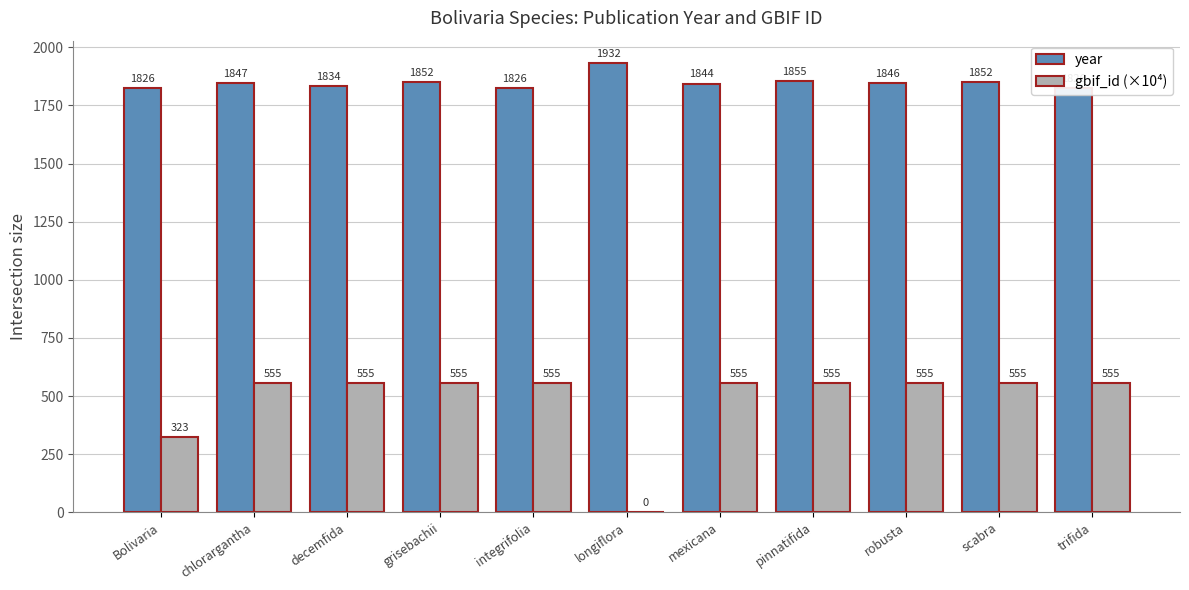

What position from the left is grisebachii?

4